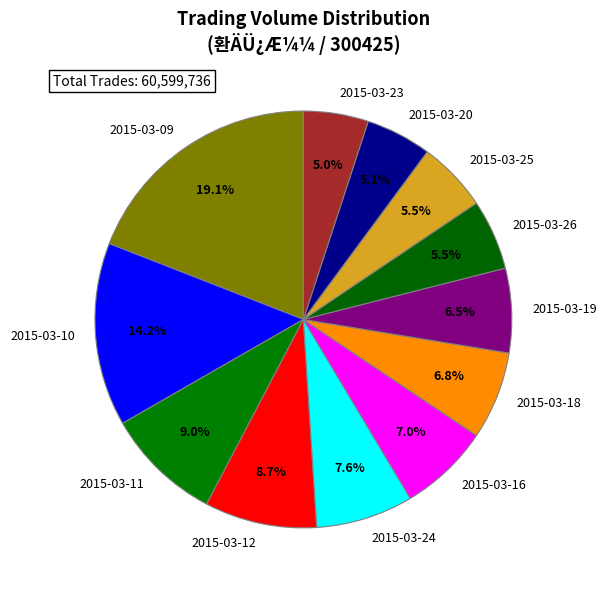

Which category has the biggest portion of the pie?

2015-03-09